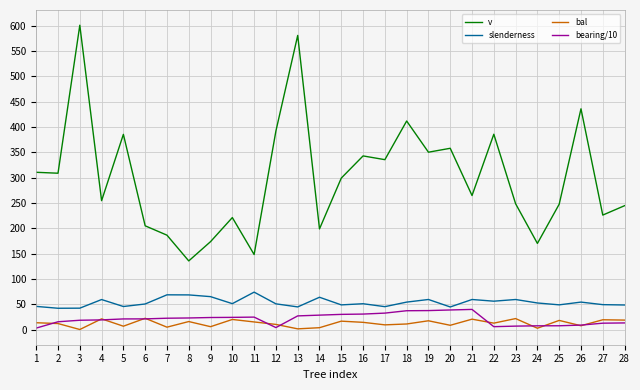

Is the value of bal at 8 greater than the value of slenderness at 23?

No